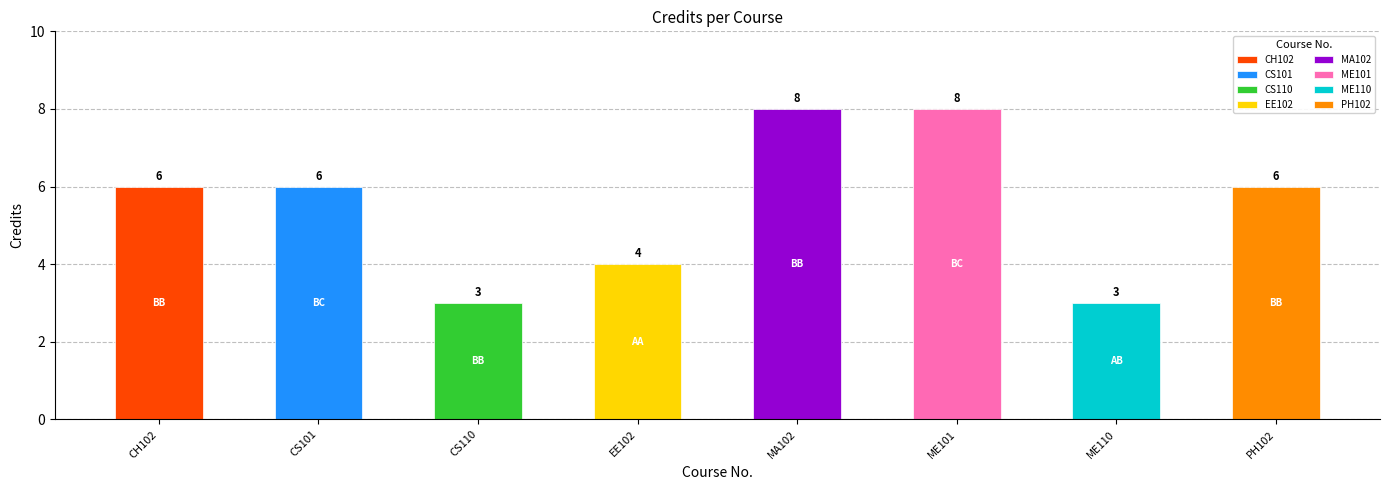

What is the difference between the second highest and minimum values?

5